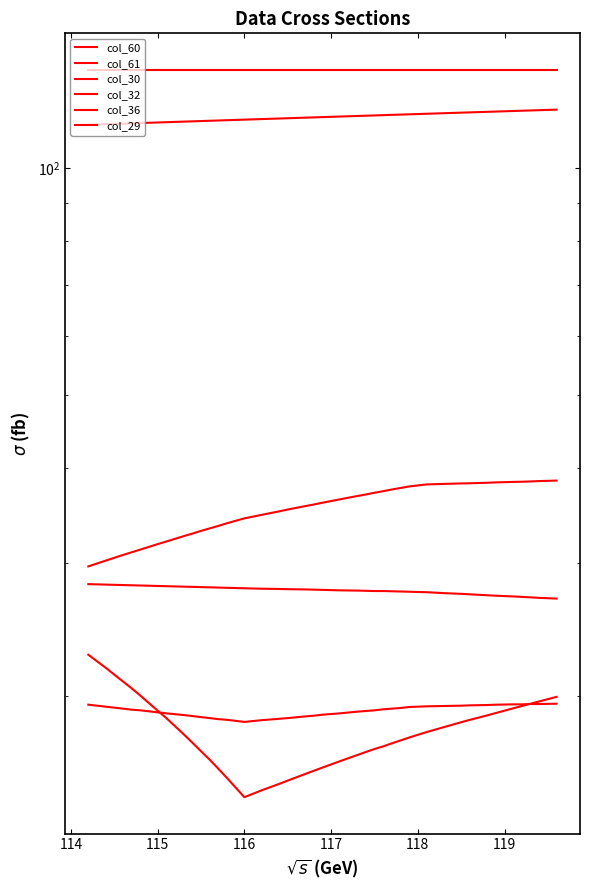

How many data points in col_32 are less than 36?

19